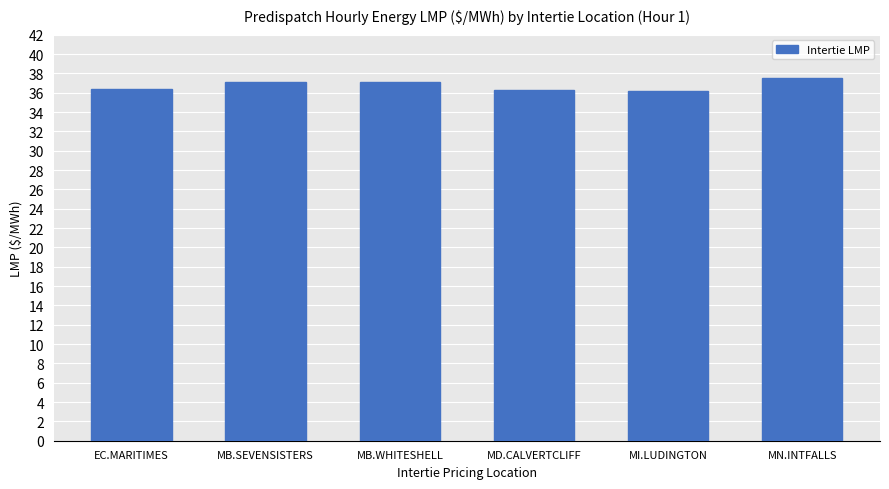

What position from the right is EC.MARITIMES?

6